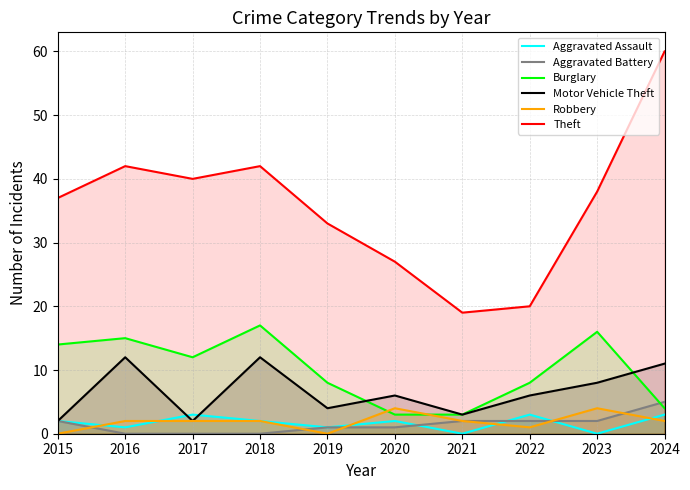

How many interior local valleys does the Motor Vehicle Theft series have?

3